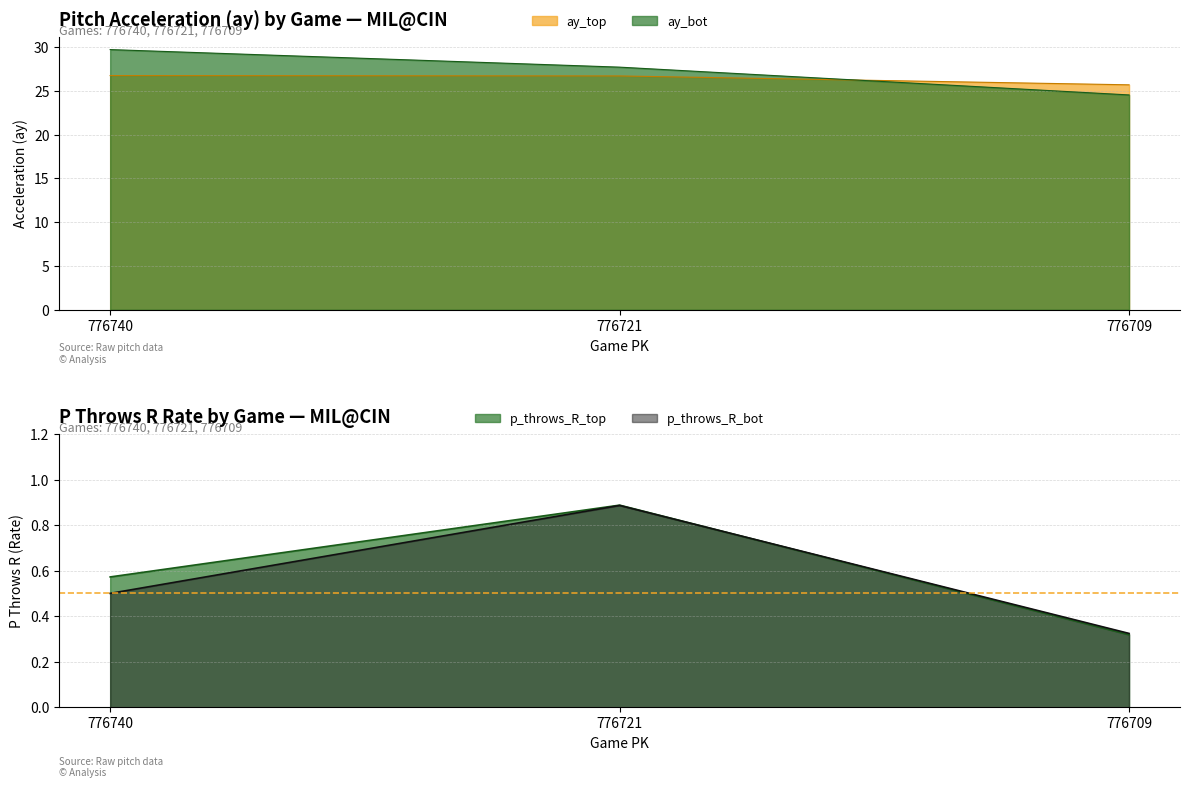

What is the difference between the maximum and second lowest values in the p_throws_R_top series?

0.3